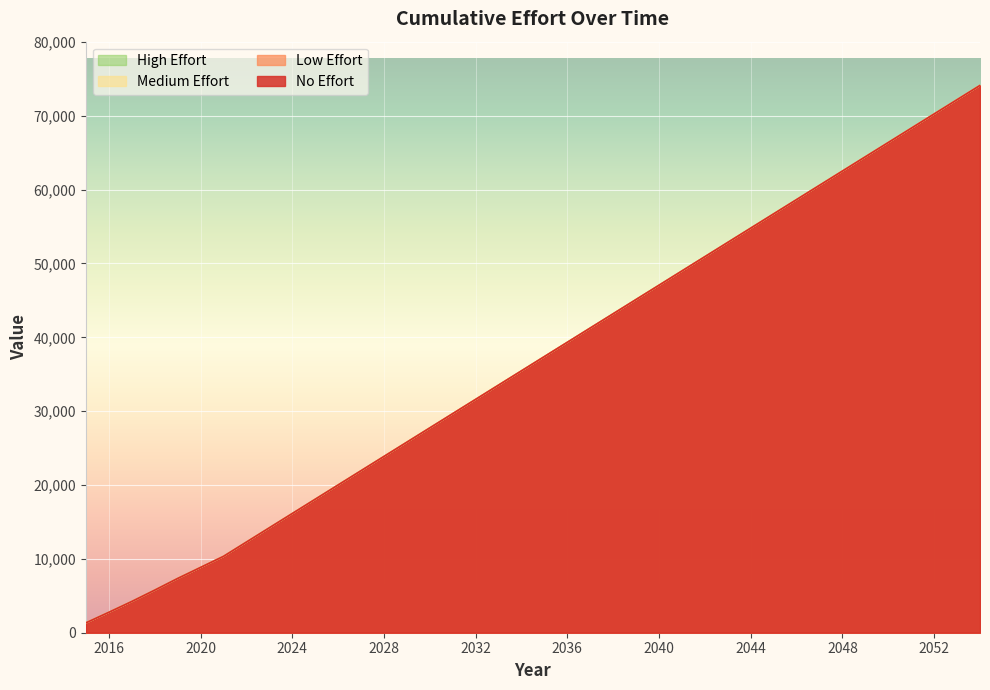

What is the value of the No Effort point at the 2nd from the left?

2763.9